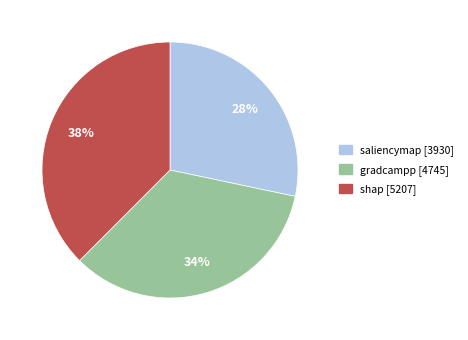

Count the number of slices in the pie.

3